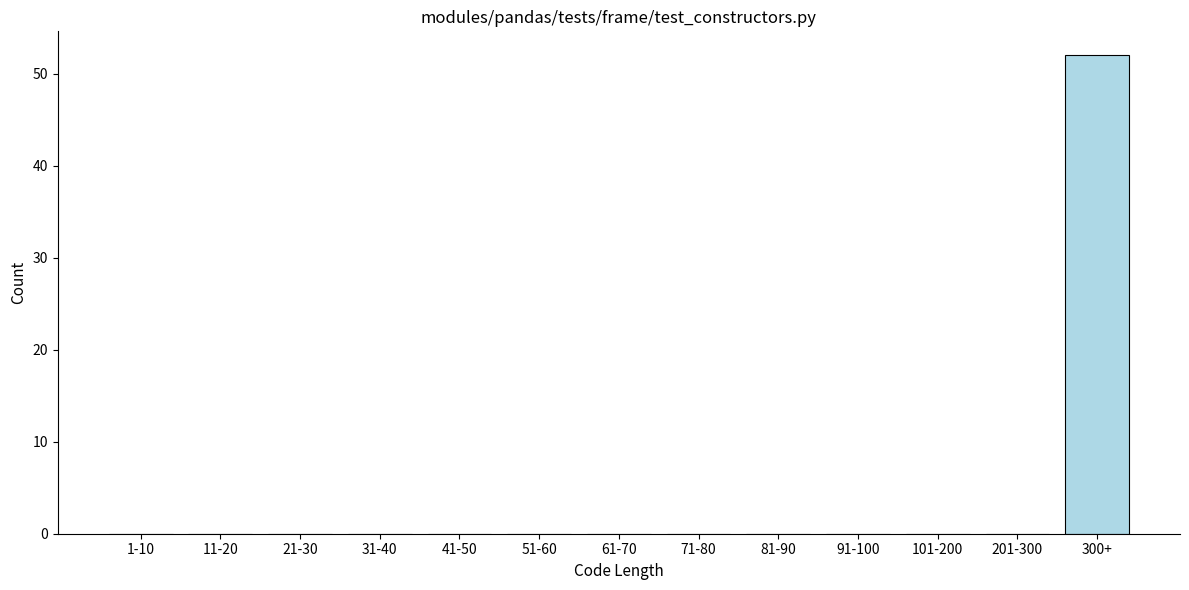

Reading right to left, what are all the values shown in this chart?

300+=52	201-300=0	101-200=0	91-100=0	81-90=0	71-80=0	61-70=0	51-60=0	41-50=0	31-40=0	21-30=0	11-20=0	1-10=0